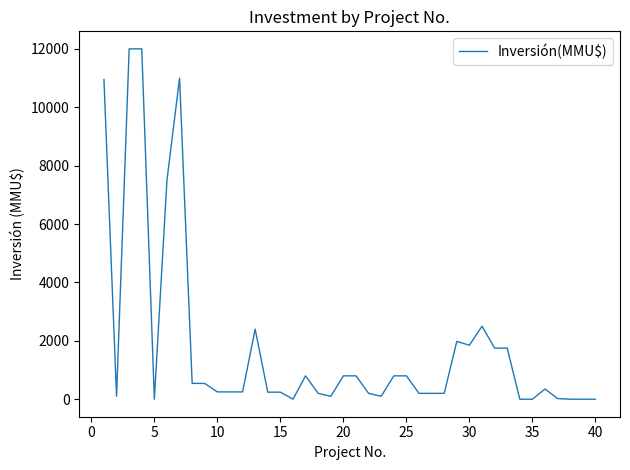

What is the maximum value shown in the chart?

12000